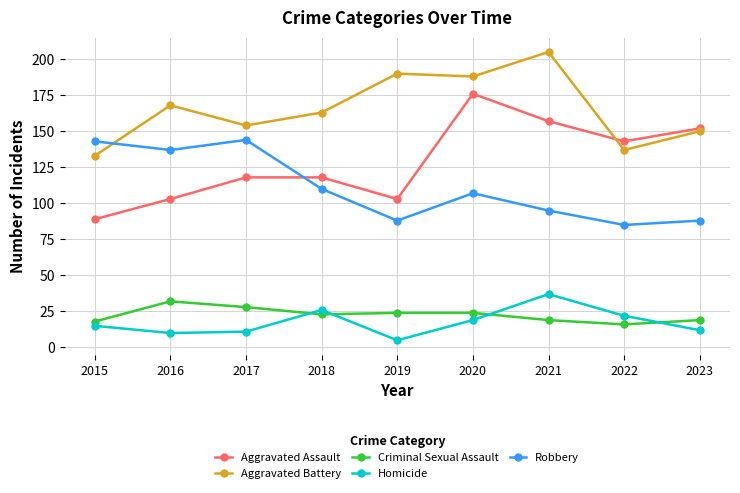

Is it true that Aggravated Battery equals 66 at 2015?

False